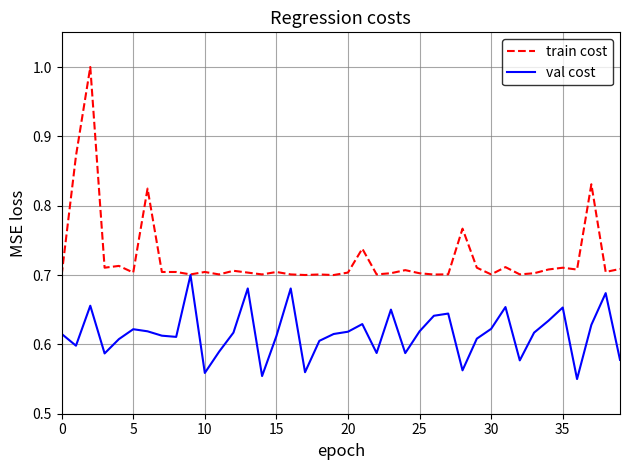

Which series has the largest range (max minus min)?

train cost